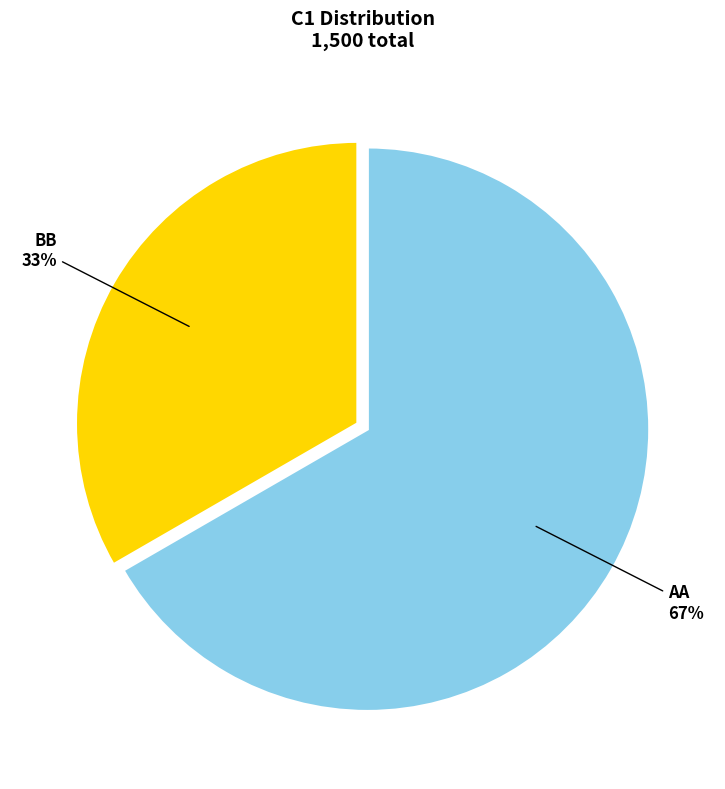

True or false: AA accounts for 67% of the total.

True